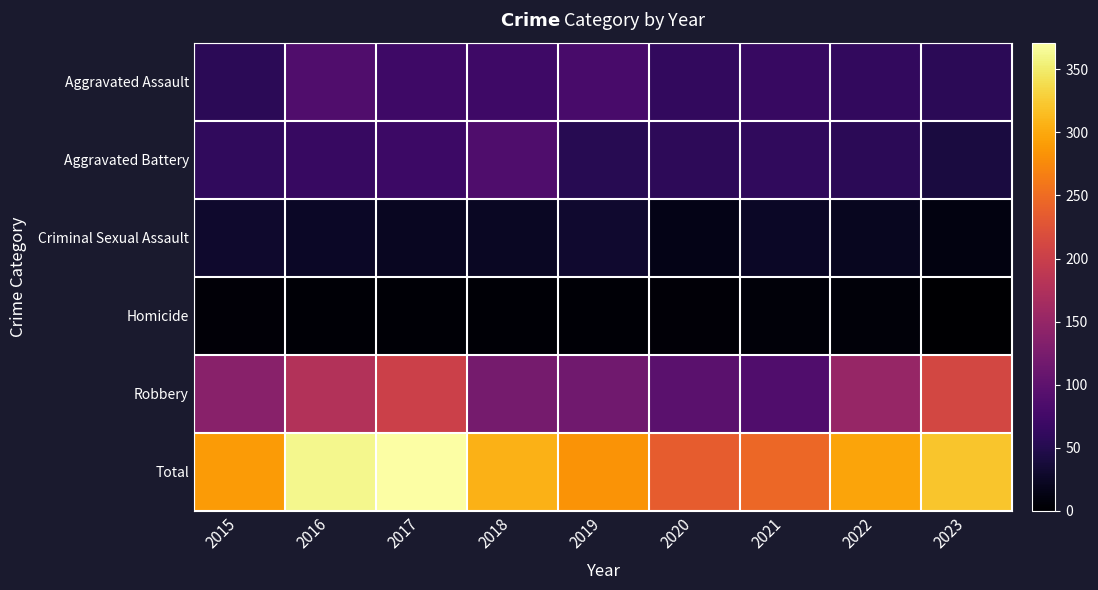

Reading left to right, extract all data points from this chart.

Aggravated Assault: 2015=56	2016=88	2017=72	2018=72	2019=80	2020=62	2021=66	2022=61	2023=56
Aggravated Battery: 2015=60	2016=66	2017=71	2018=86	2019=53	2020=57	2021=60	2022=56	2023=42
Criminal Sexual Assault: 2015=29	2016=26	2017=22	2018=24	2019=31	2020=15	2021=26	2022=21	2023=11
Homicide: 2015=5	2016=4	2017=4	2018=4	2019=4	2020=5	2021=6	2022=7	2023=1
Robbery: 2015=139	2016=178	2017=202	2018=121	2019=116	2020=97	2021=88	2022=151	2023=211
Total: 2015=289	2016=362	2017=371	2018=307	2019=284	2020=236	2021=246	2022=296	2023=321